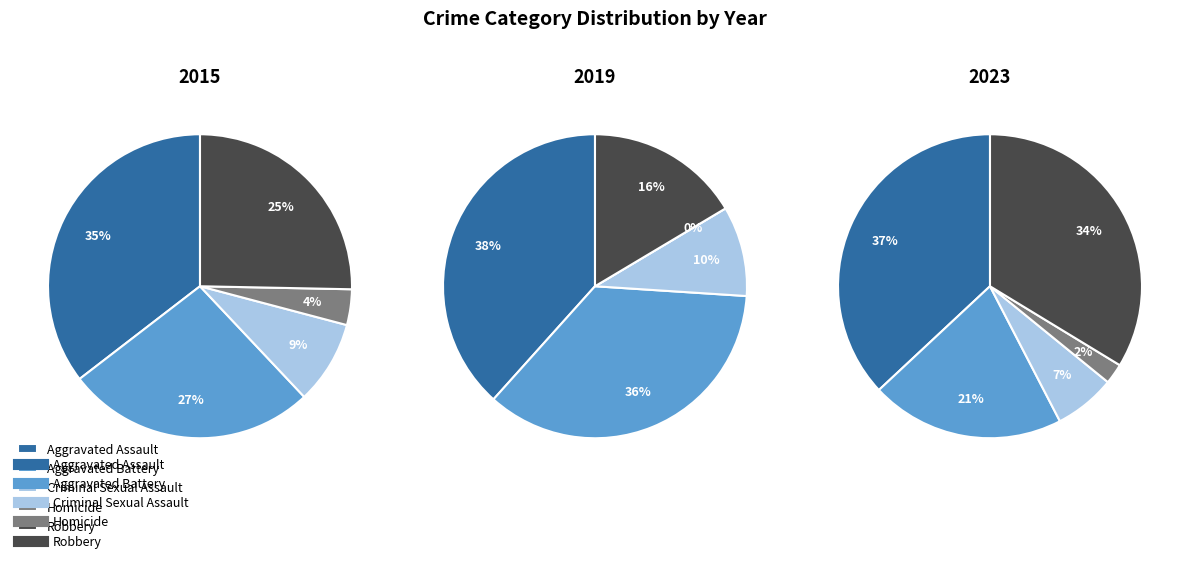

What percentage is the Criminal Sexual Assault slice, to the nearest percent?

7%